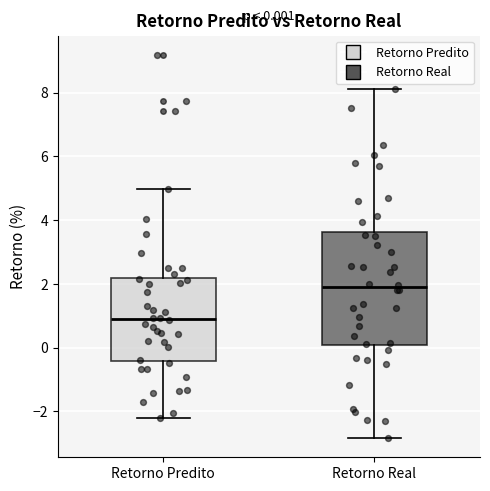

Which box is the tallest, from its lower edge to its upper edge?

Retorno Real